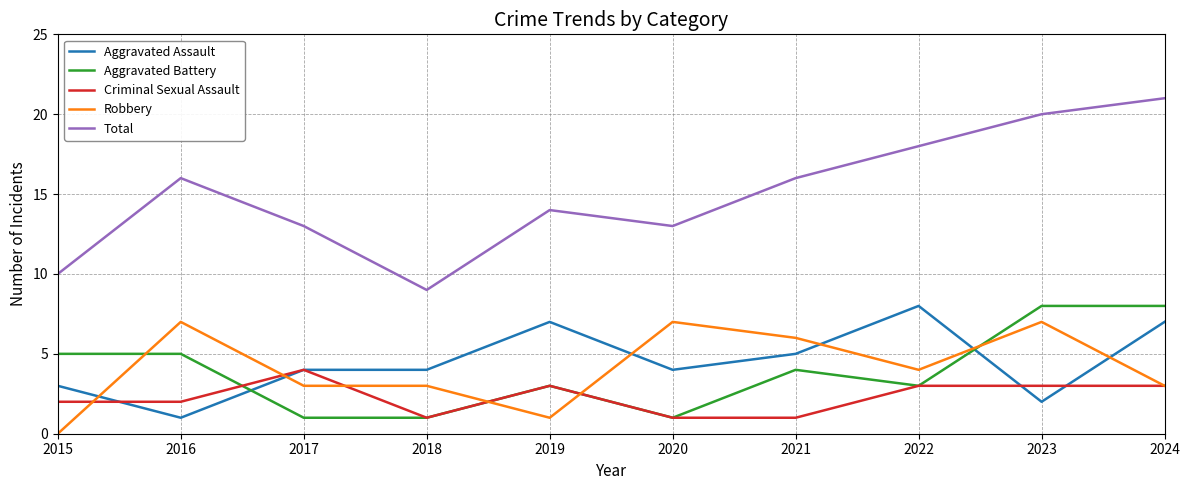

The Aggravated Battery series shows 8 at 2016. True or false?

False